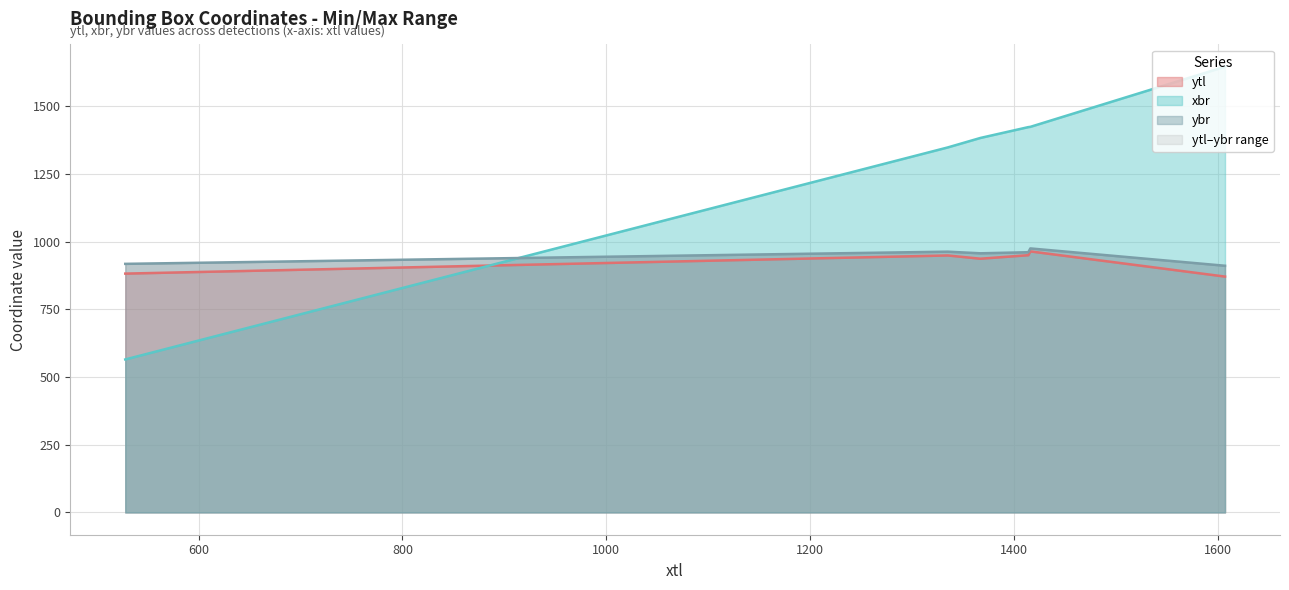

True or false: ybr has a value of 231 at 1416.

False